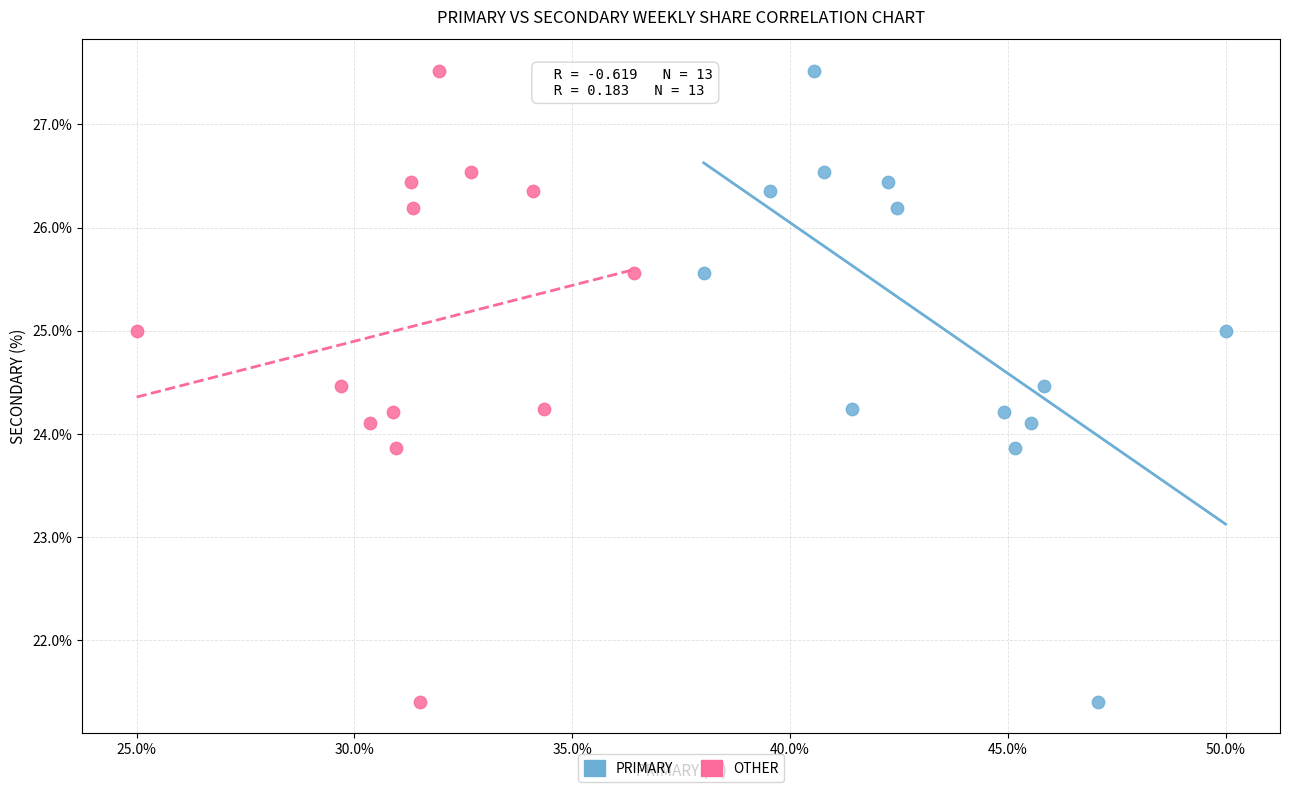

What are all the series names shown in the legend?

PRIMARY, OTHER